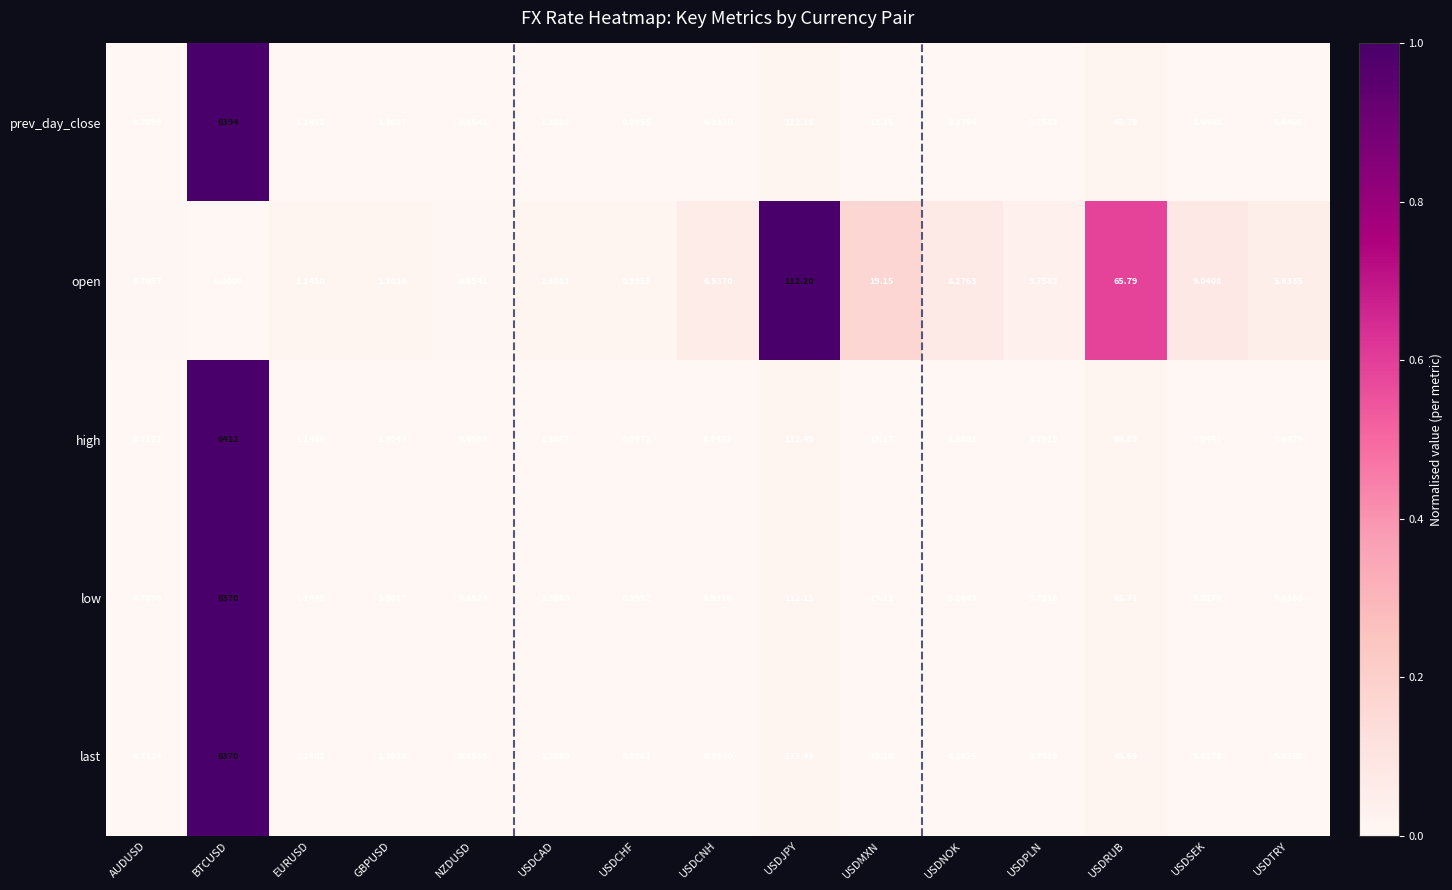

Which label corresponds to the smallest value in the chart?

BTCUSD